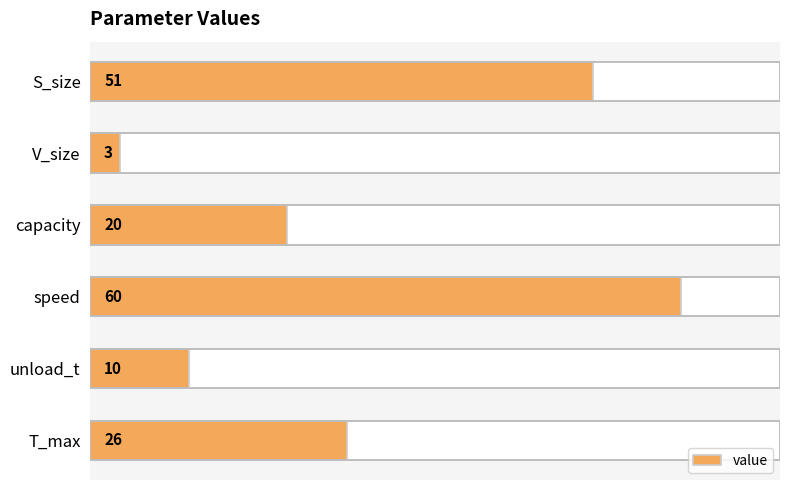

Count the values in the range 10 to 51.

4